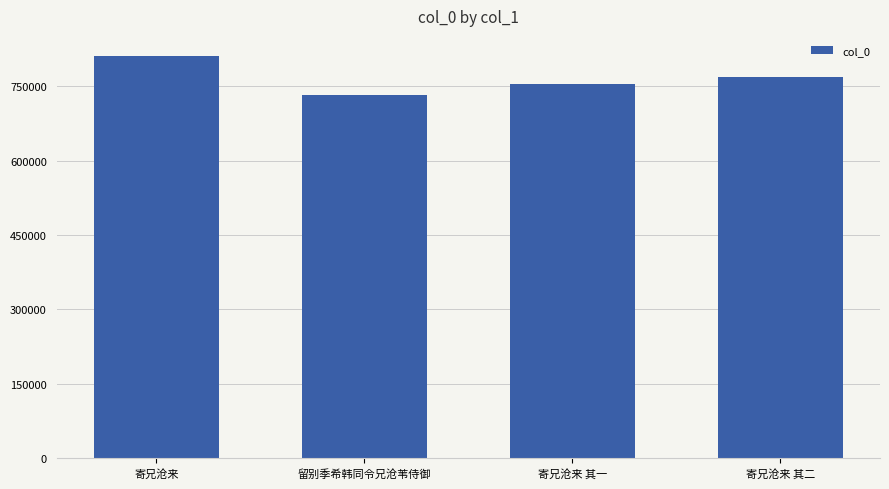

What is the label of the 4th bar from the right?

寄兄沧来